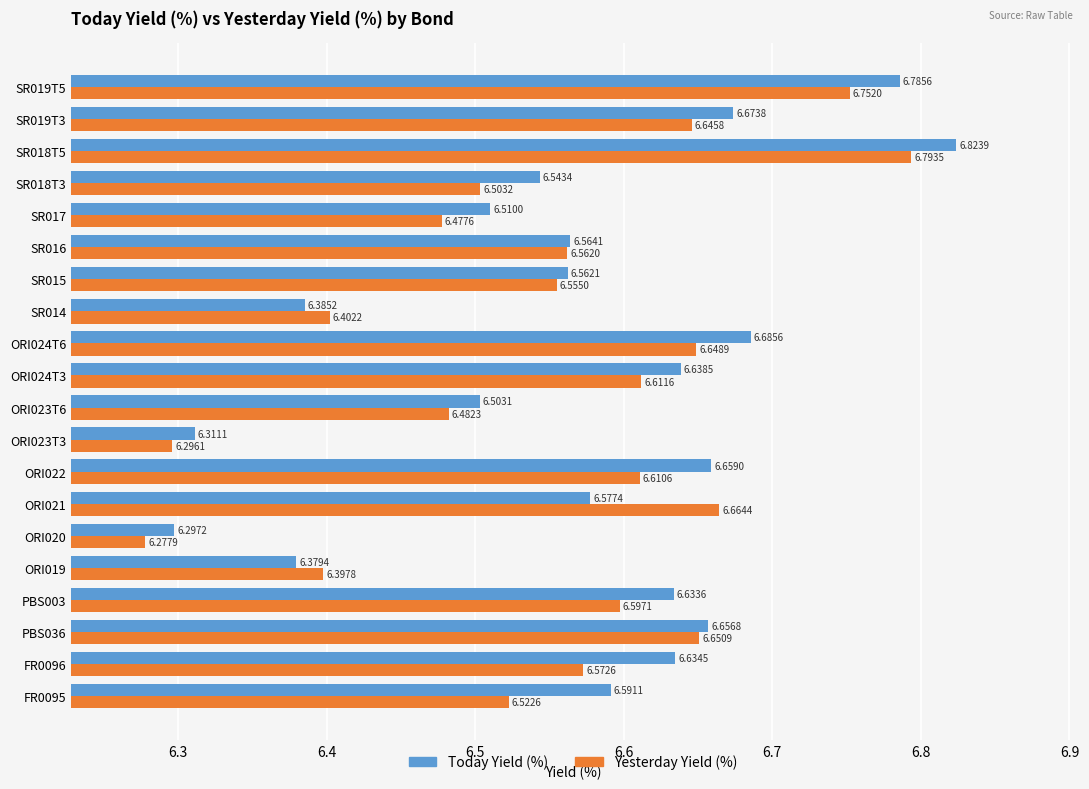

What is the total value across all series at SR016?

13.1